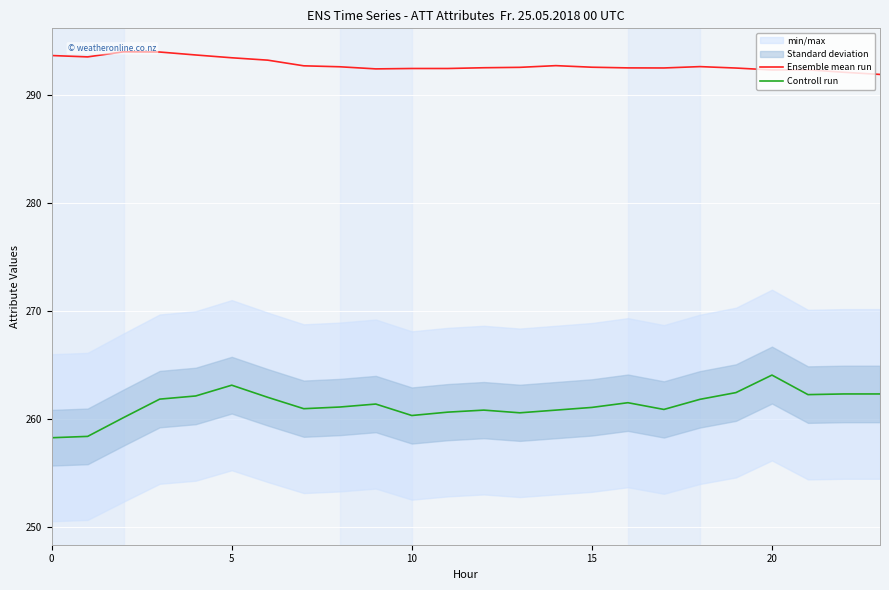

The value of Controll run at 10 is 260.3. True or false?

True